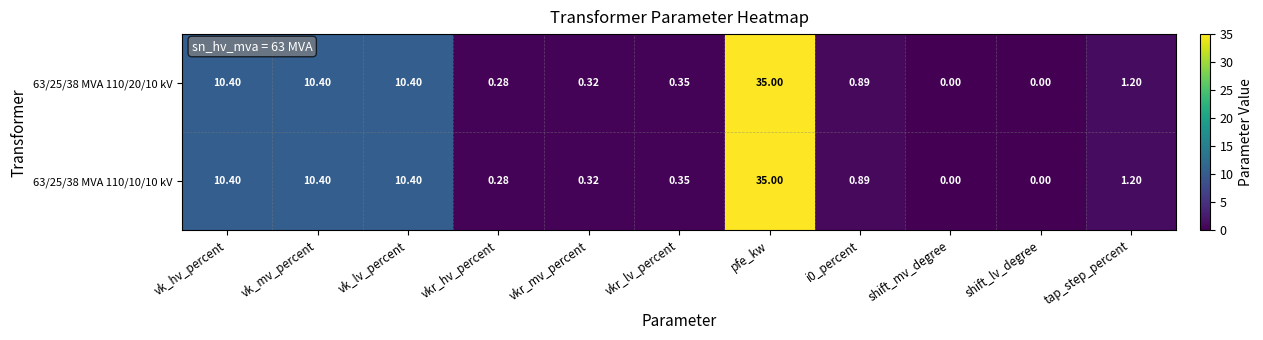

Which label corresponds to the largest value in the chart?

pfe_kw